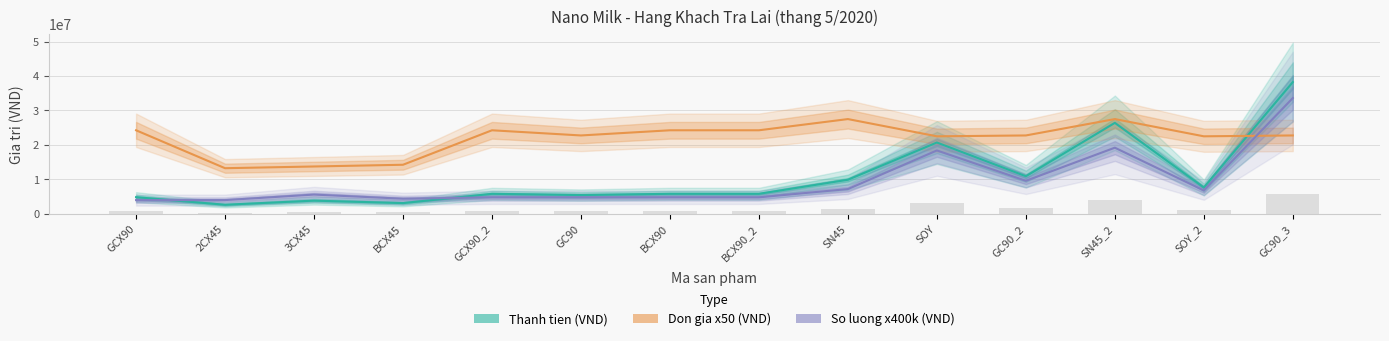

What is the value of the Don gia x50 (VND) bar at the 8th from the left?

24250000